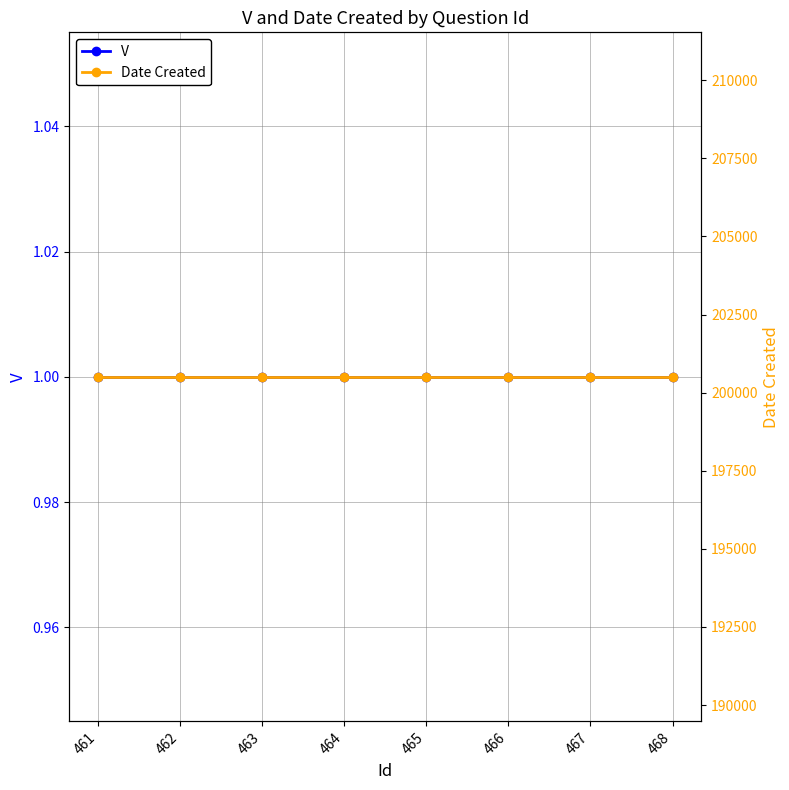

What is the sum of the Date Created values at 468 and 467?

401008